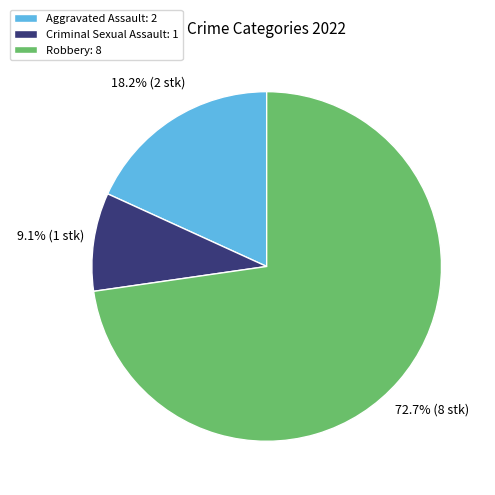

To the nearest percent, what is the difference between the largest and smallest slice percentages?

64%